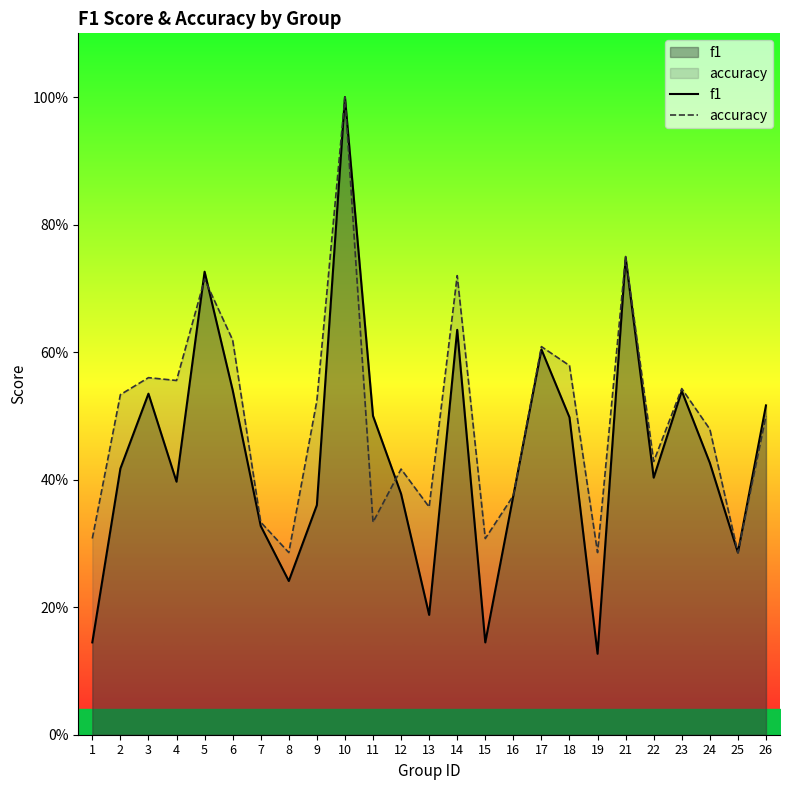

What is the value of the accuracy point at the 16th from the left?

0.4